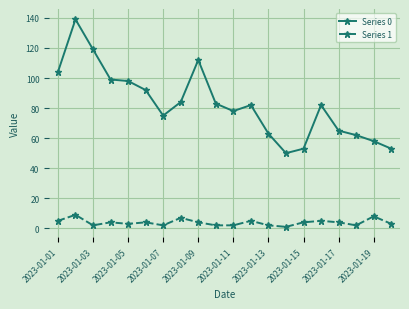

What is the difference between the maximum and second lowest values in the Series 1 series?

7